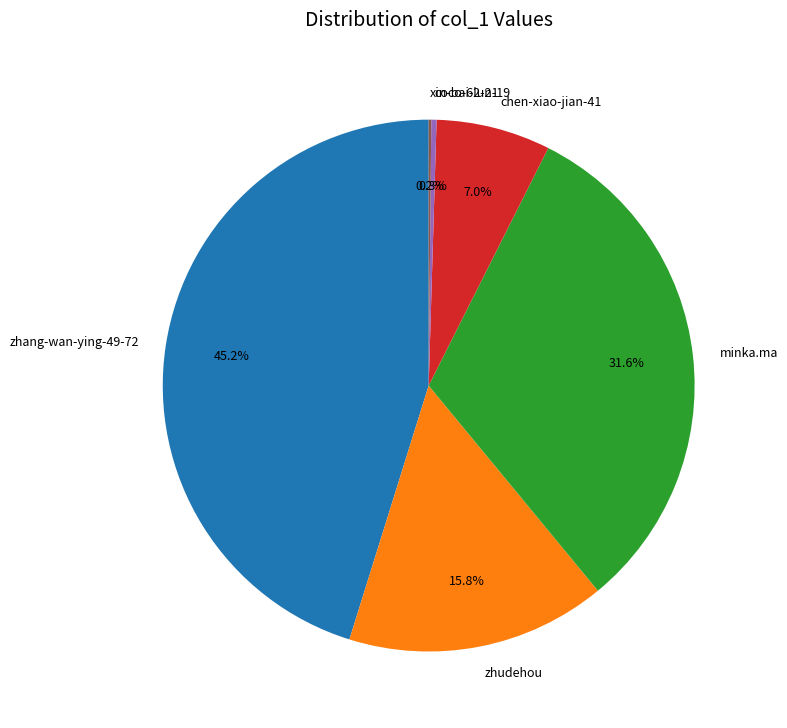

Combined, what portion of the pie is minka.ma and coco-62-21?

31.9%